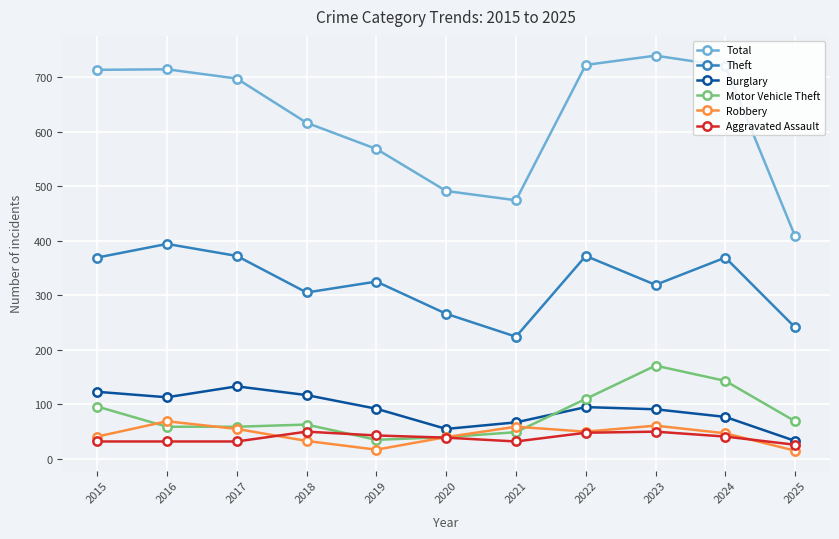

What are all the series names shown in the legend?

Total, Theft, Burglary, Motor Vehicle Theft, Robbery, Aggravated Assault